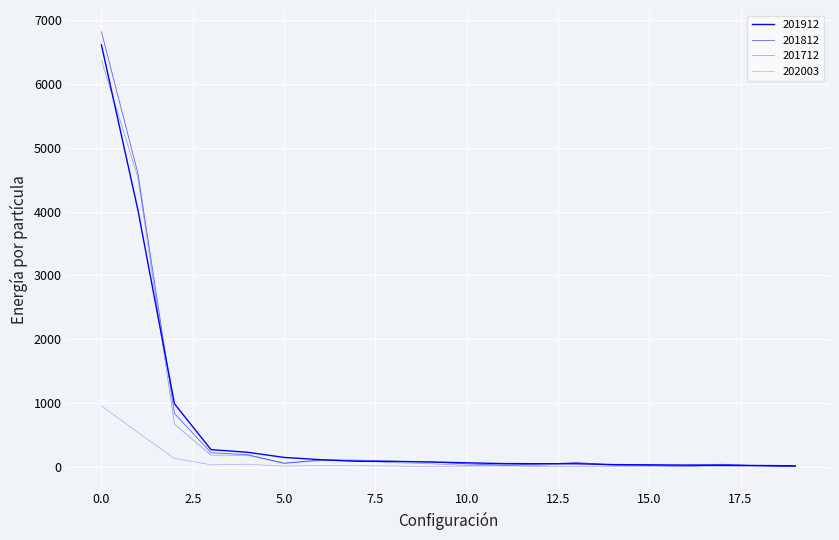

Reading left to right, transcribe all the data shown in this chart.

201712: 6370.7	4533.5	670.4	187.4	183.2	58.1	99.7	96.3	67.6	51.6	26.8	30.2	24.1	64.4	26.2	24.0	4.4	38.9	20.0	5.7
201812: 6817.9	4597.8	838.1	223.8	194.4	60.0	111.0	107.6	90.8	78.6	49.4	29.4	44.8	69.5	36.8	28.7	32.3	42.3	20.3	6.9
201912: 6612.0	4023.6	990.1	272.3	230.7	150.5	114.5	89.7	88.1	79.4	65.8	53.7	51.8	50.6	37.7	34.2	28.4	26.6	23.7	19.5
202003: 958.7	540.4	134.0	35.1	43.9	12.9	25.0	20.0	16.0	8.0	14.5	17.7	8.0	10.3	6.2	7.9	4.0	4.5	8.6	8.3